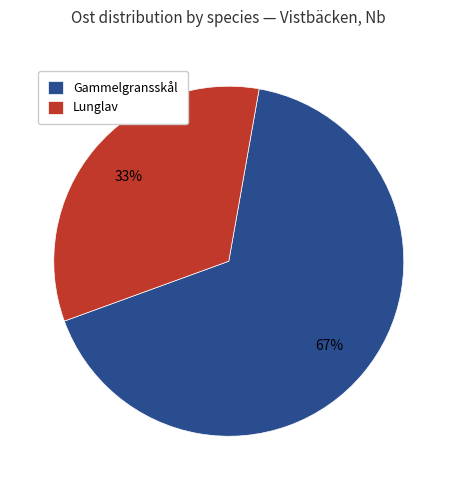

The Lunglav slice represents 27% of the pie. True or false?

False